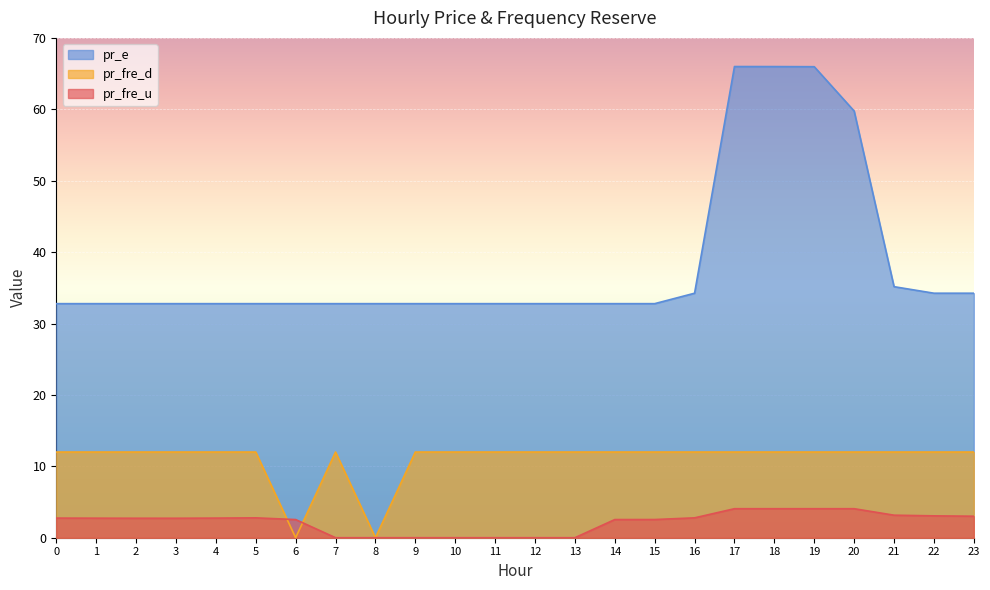

What is the value of the pr_fre_d point at the 11th from the left?

12.0